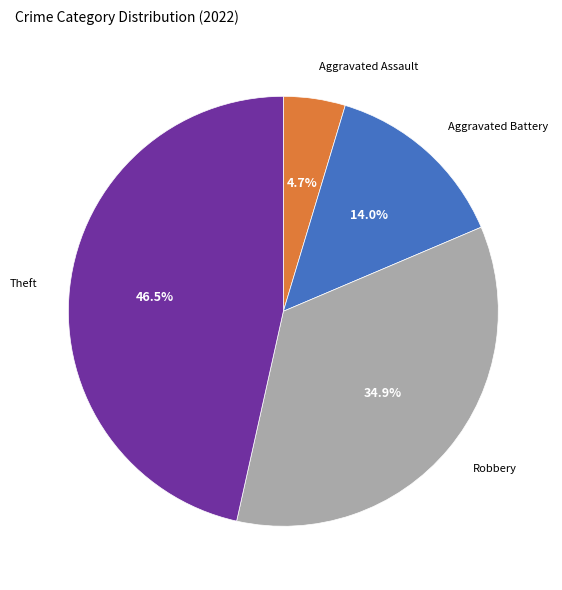

Does any single category account for the majority?

No